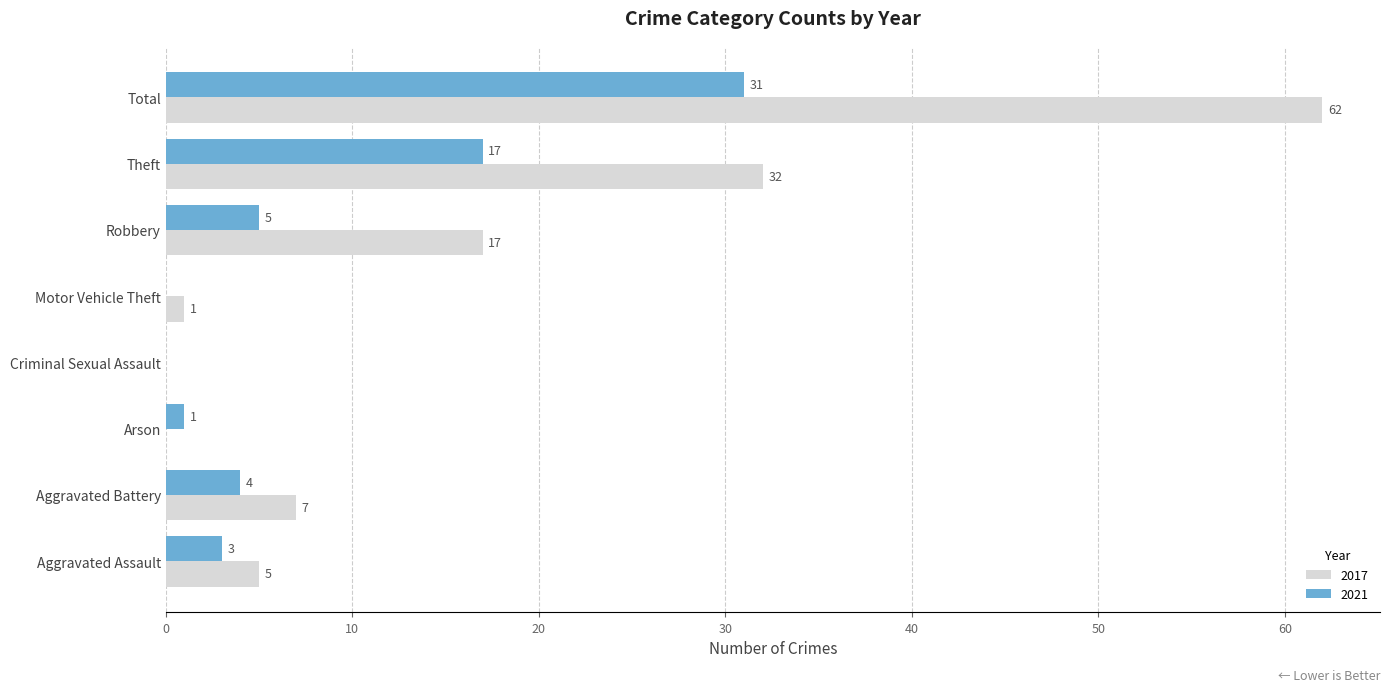

The value of 2021 at Motor Vehicle Theft is -19. True or false?

False